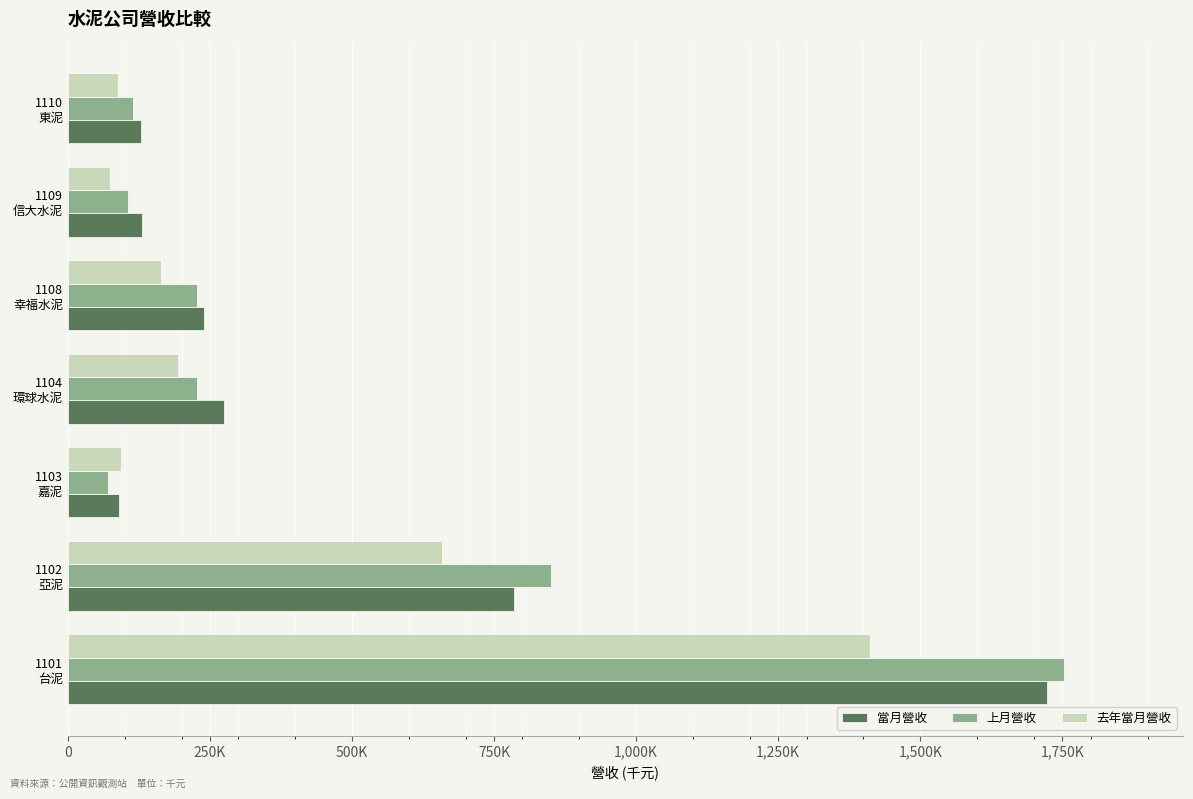

At which label is 上月營收 closest to 911791?

1102
亞泥